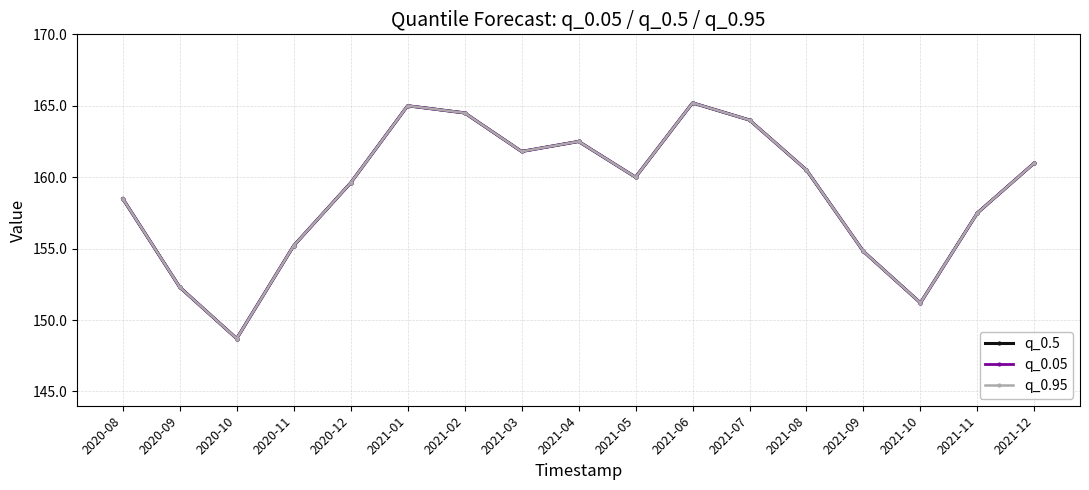

Does the chart have visible grid lines?

Yes